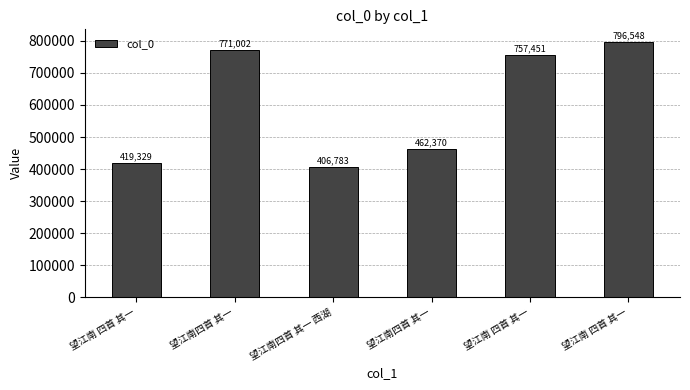

What is the change in value from 望江南四首 其一 西湖 to 望江南 四首 其一?

+350668